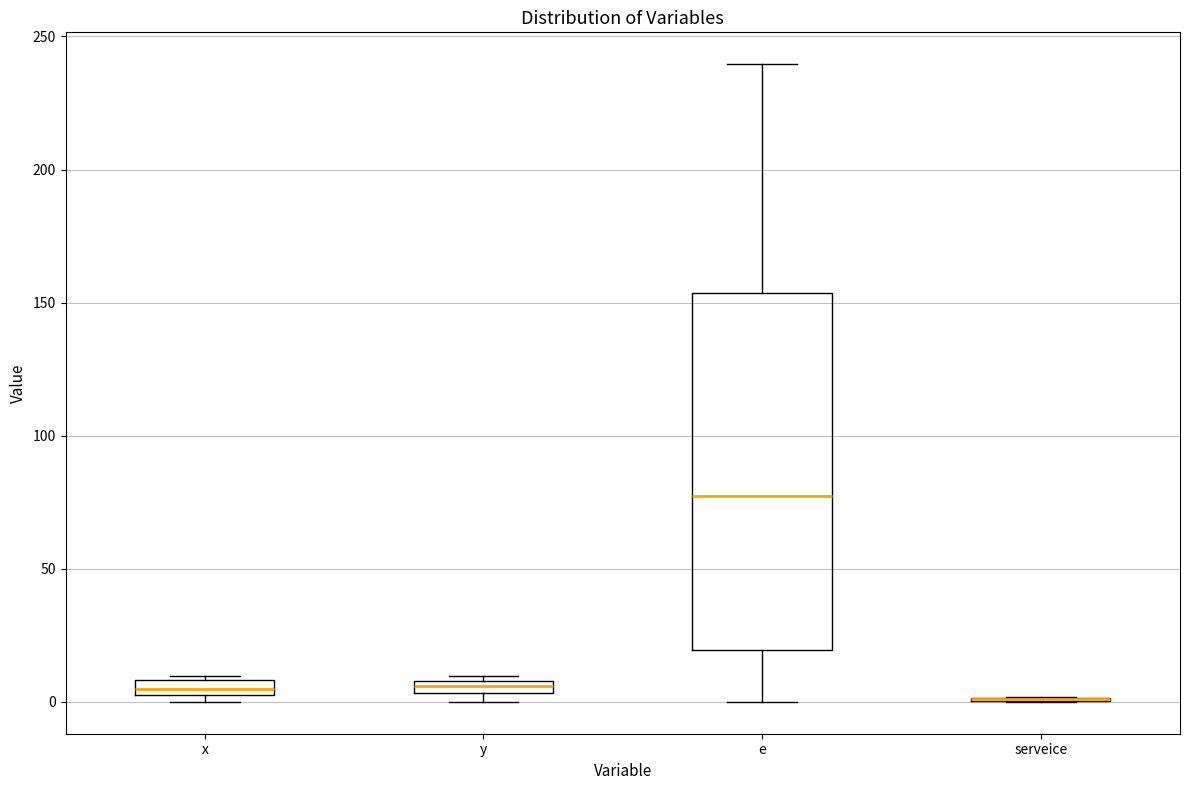

Where is the upper edge of the box for y on the y-axis? The values are not printed on the chart, so give them approximately, as read against the axis.

10